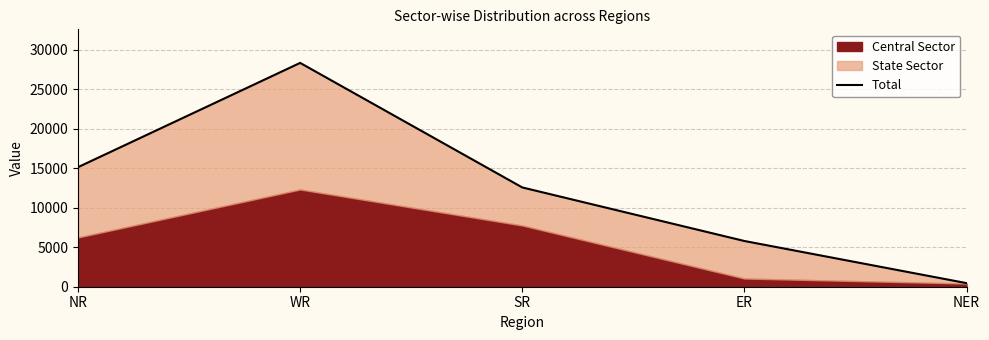

How many points are higher than both their immediate neighbors (excluding endpoints)?

1